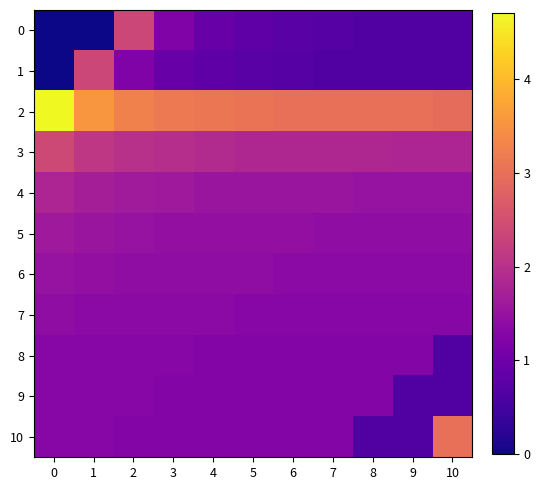

What is the greatest value displayed?

4.7